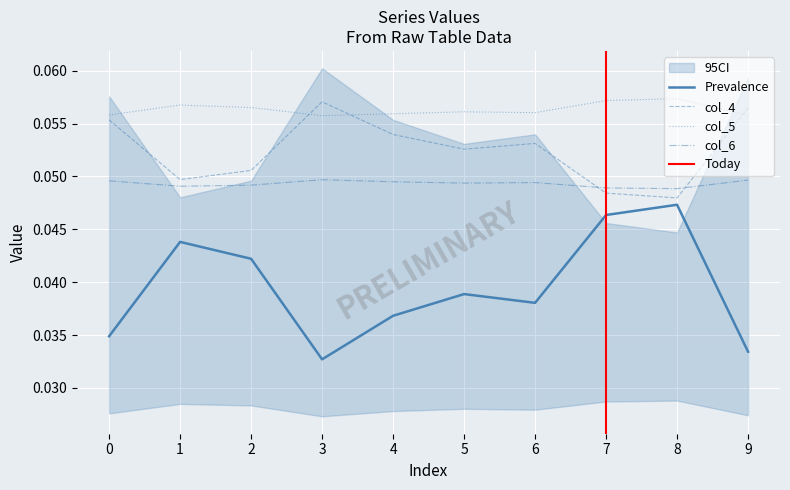

Is the value of col_6 at 4 greater than the value of Prevalence at 5?

Yes